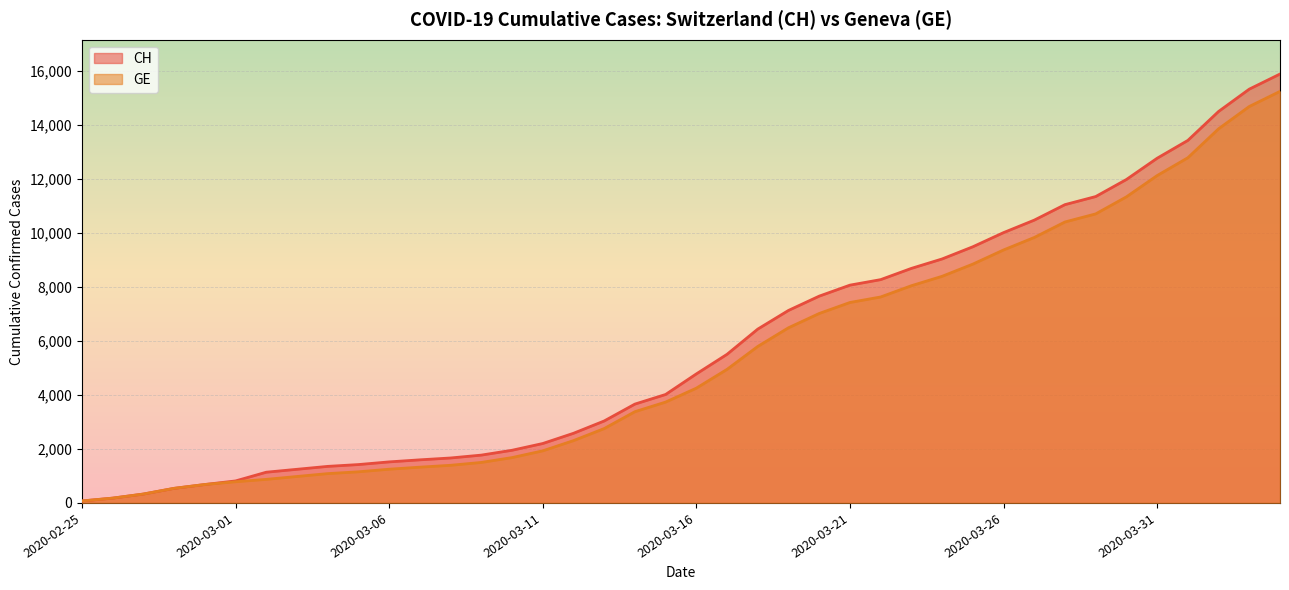

The CH series shows 5693 at 2020-03-15. True or false?

False